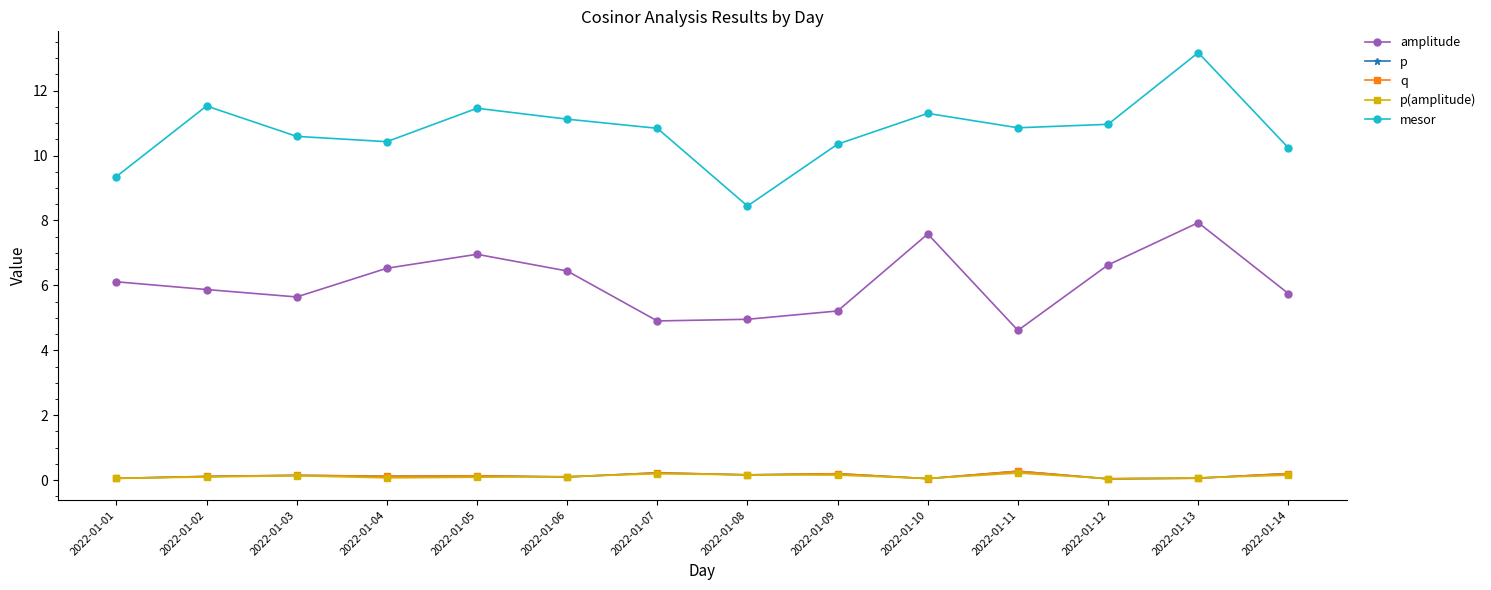

Count the q values in the range 0 to 1.

14